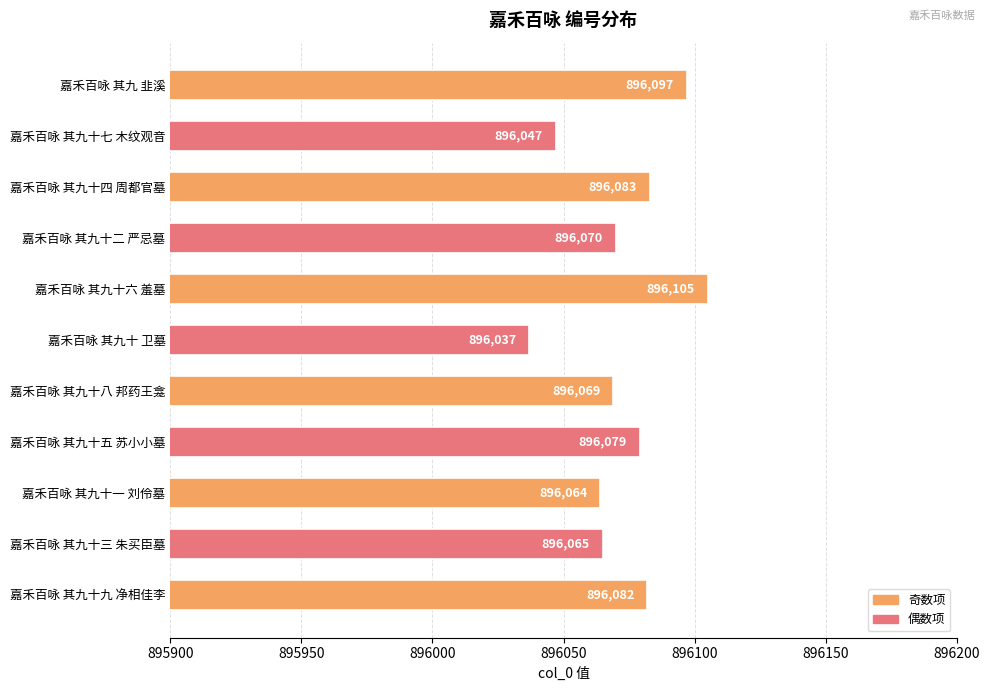

The value at 嘉禾百咏 其九十九 净相佳李 is 896082. True or false?

True